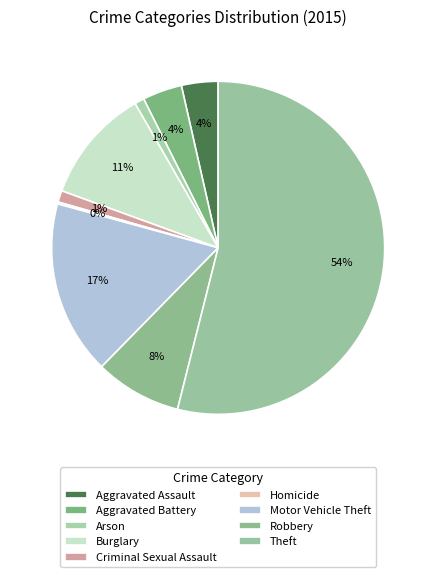

To the nearest percent, what portion does Aggravated Assault represent?

4%